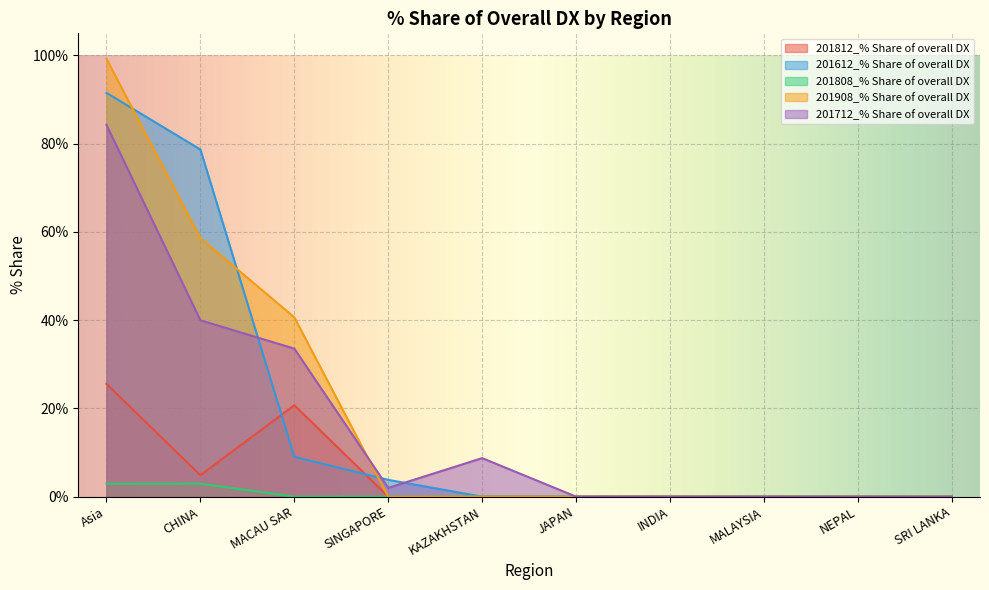

What is the difference between the 201712_% Share of overall DX values at MACAU SAR and NEPAL?

33.5